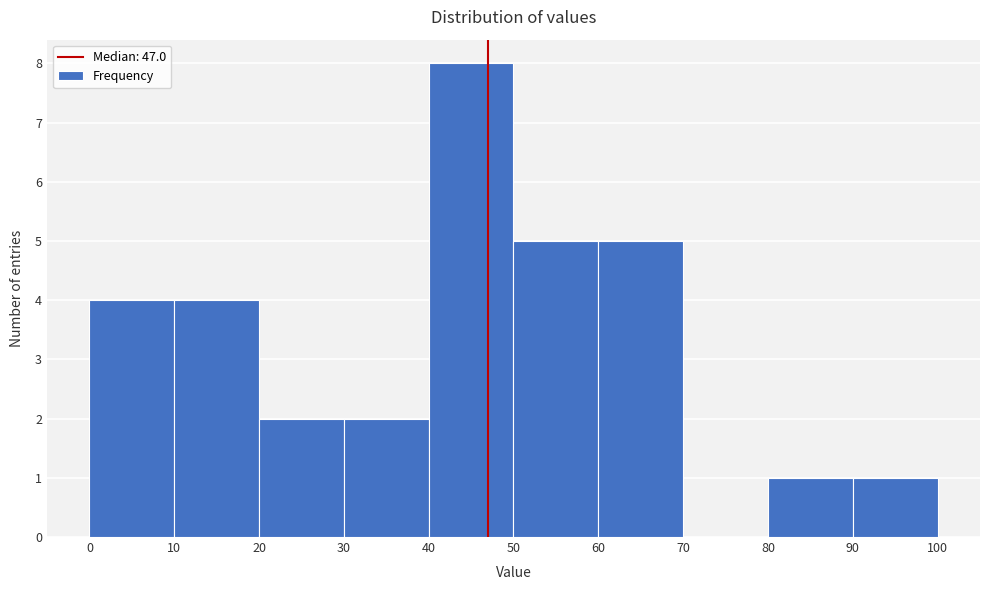

Reading left to right, transcribe this chart: for each bar, give the range it covers on the x-axis and its height. The values are not printed on the chart, so give them approximately, as read against the axis.

0 to 10: 4
10 to 20: 4
20 to 30: 2
30 to 40: 2
40 to 50: 8
50 to 60: 5
60 to 70: 5
70 to 80: 0
80 to 90: 1
90 to 100: 1